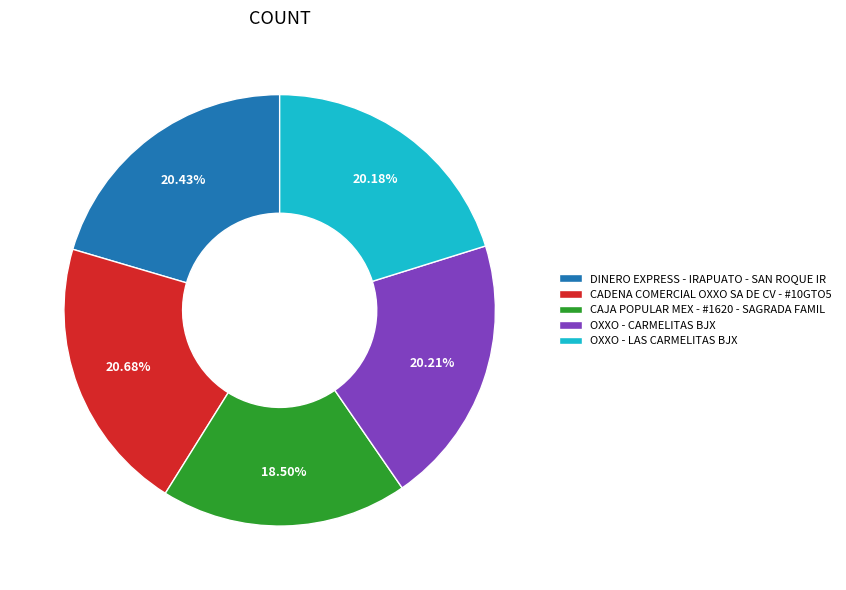

Combined, what portion of the pie is OXXO - CARMELITAS BJX and CAJA POPULAR MEX - #1620 - SAGRADA FAMIL?

38.7%